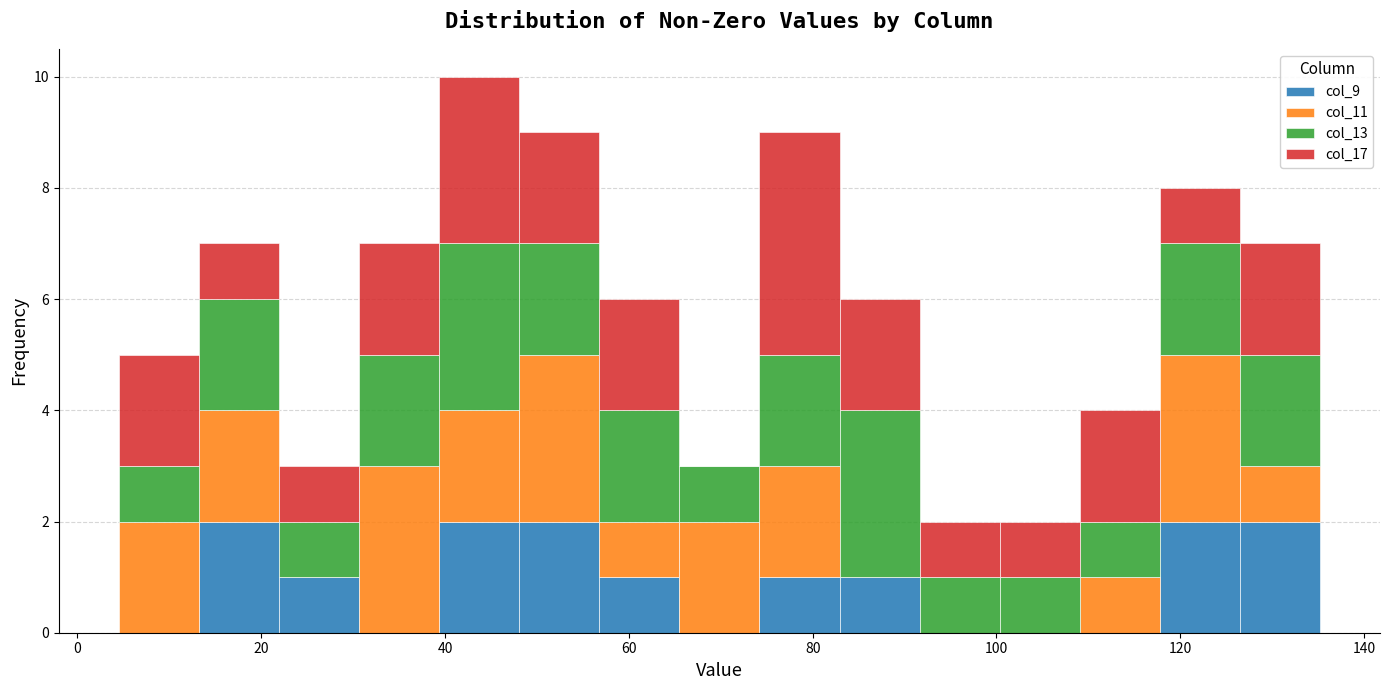

What is the total height of the stacked bar covering 82 to 92 on the x-axis? Neither the bar edges nor the heights are printed on the chart, so give them approximately, as read against the axes.

6